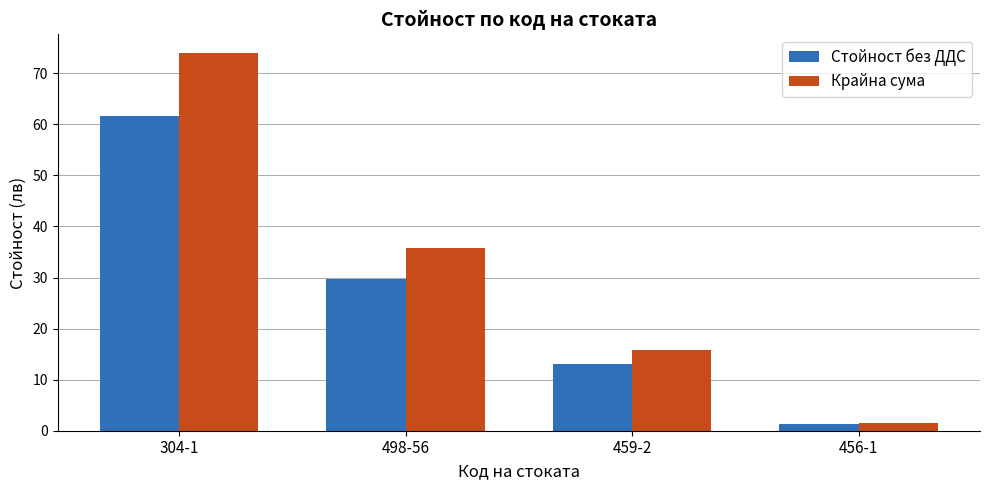

Reading left to right, what are all the values shown in this chart?

Стойност без ДДС: 304-1=61.6	498-56=29.8	459-2=13.1	456-1=1.2
Крайна сума: 304-1=73.9	498-56=35.7	459-2=15.7	456-1=1.5